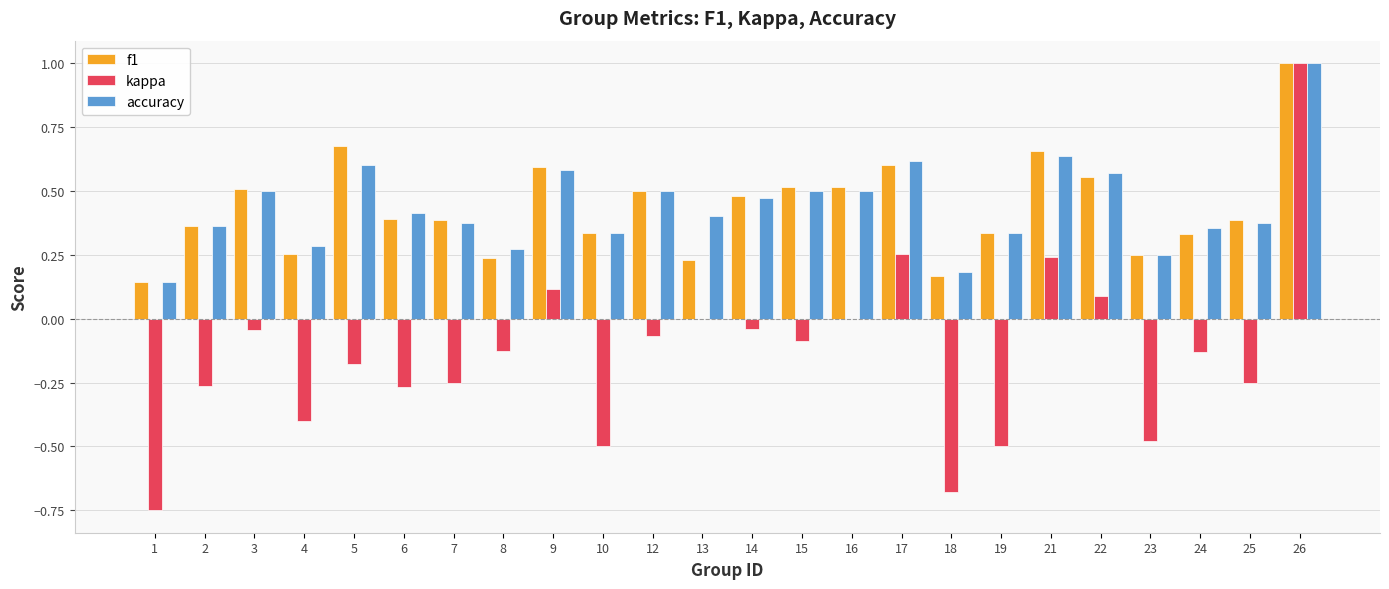

Is it true that f1 equals 0.3 at 9?

False